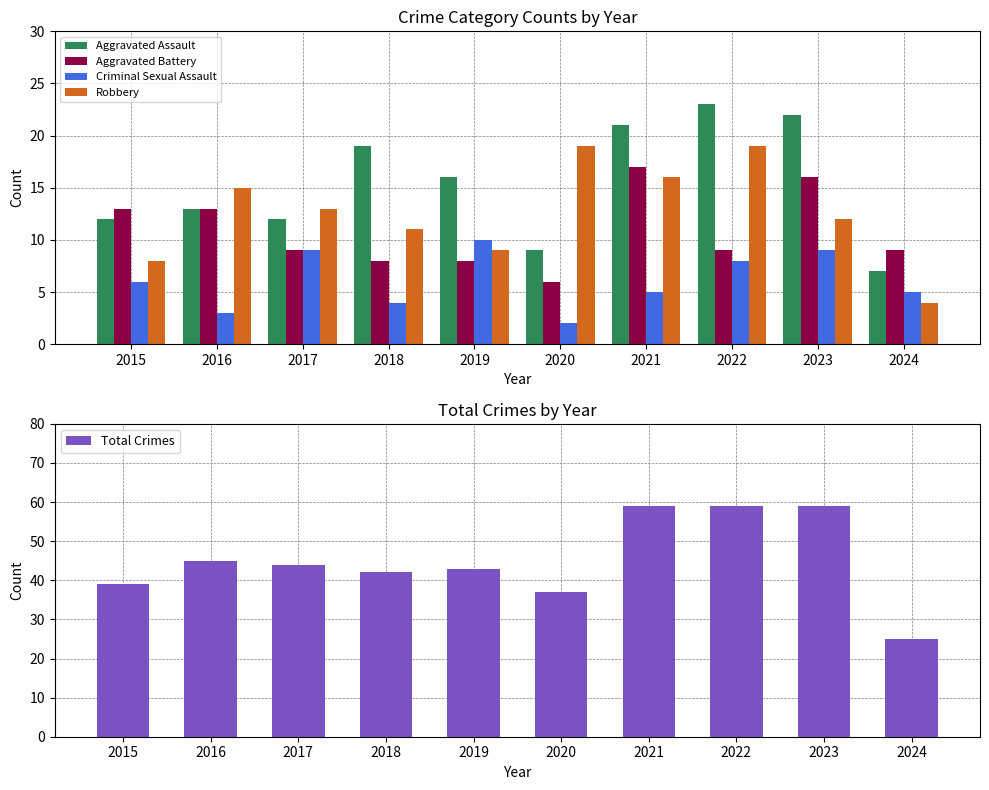

Reading left to right, transcribe all the data shown in this chart.

Aggravated Assault: 2015=12	2016=13	2017=12	2018=19	2019=16	2020=9	2021=21	2022=23	2023=22	2024=7
Aggravated Battery: 2015=13	2016=13	2017=9	2018=8	2019=8	2020=6	2021=17	2022=9	2023=16	2024=9
Criminal Sexual Assault: 2015=6	2016=3	2017=9	2018=4	2019=10	2020=2	2021=5	2022=8	2023=9	2024=5
Robbery: 2015=8	2016=15	2017=13	2018=11	2019=9	2020=19	2021=16	2022=19	2023=12	2024=4
Total Crimes: 2015=39	2016=45	2017=44	2018=42	2019=43	2020=37	2021=59	2022=59	2023=59	2024=25